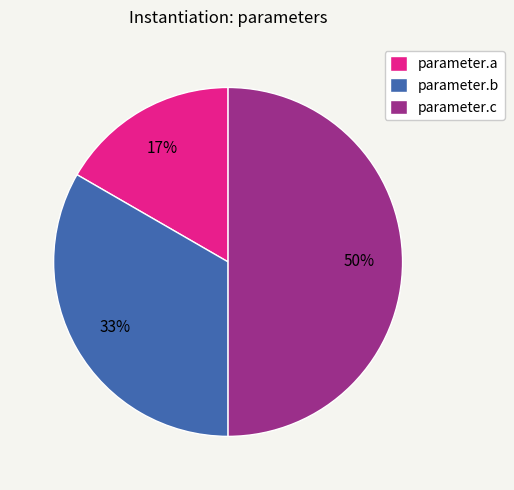

Rank the categories by value from lowest to highest.

parameter.a, parameter.b, parameter.c